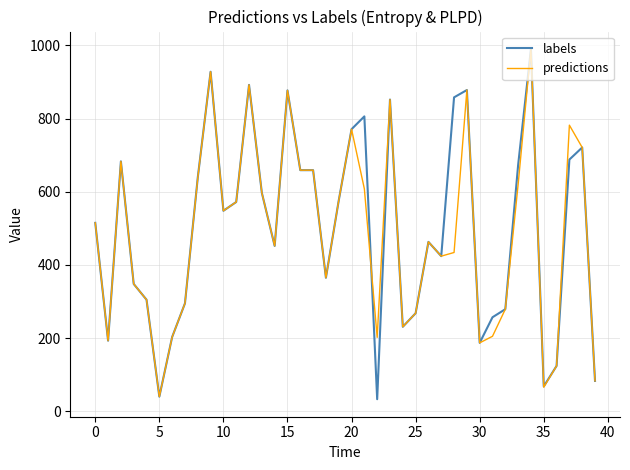

Which series has the widest spread of values?

labels